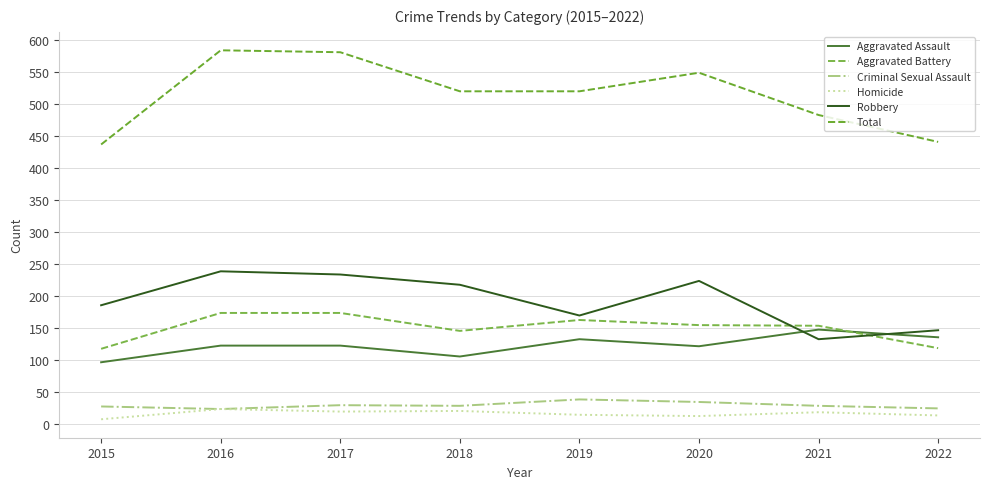

At how many categories does at least one series exceed 246?

8